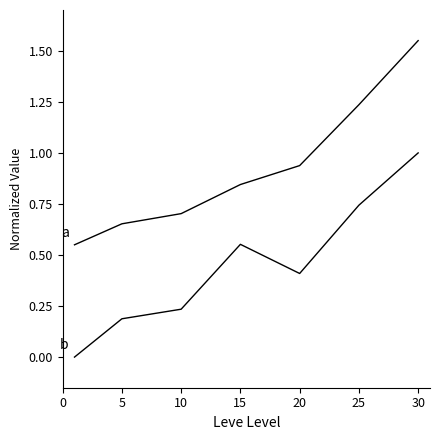

The value of Leve EXP at 25 is 1.9. True or false?

False